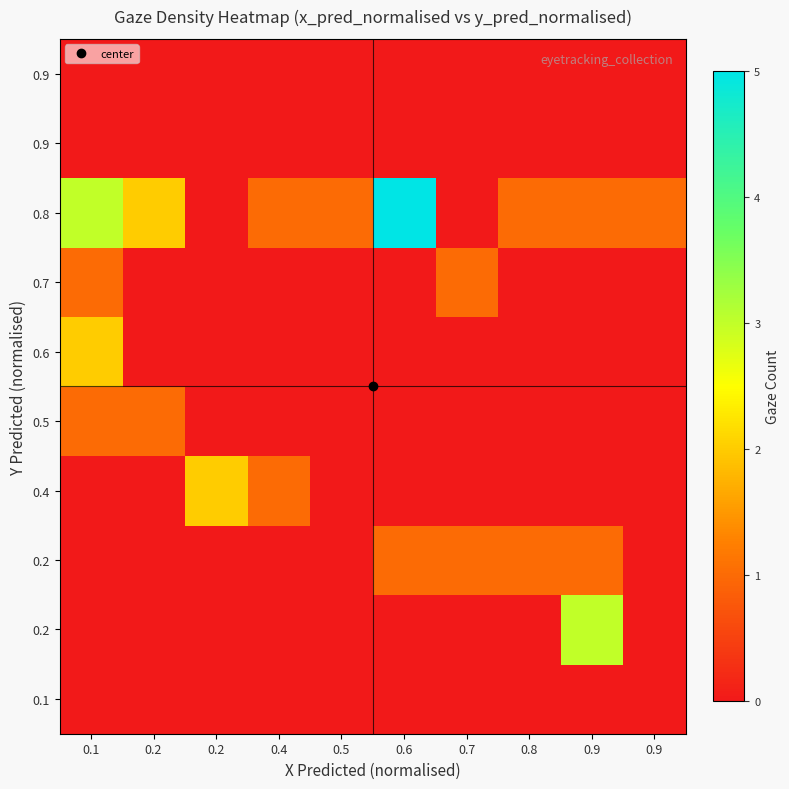

Which has a higher value, 0.6 or 0.2?

0.6